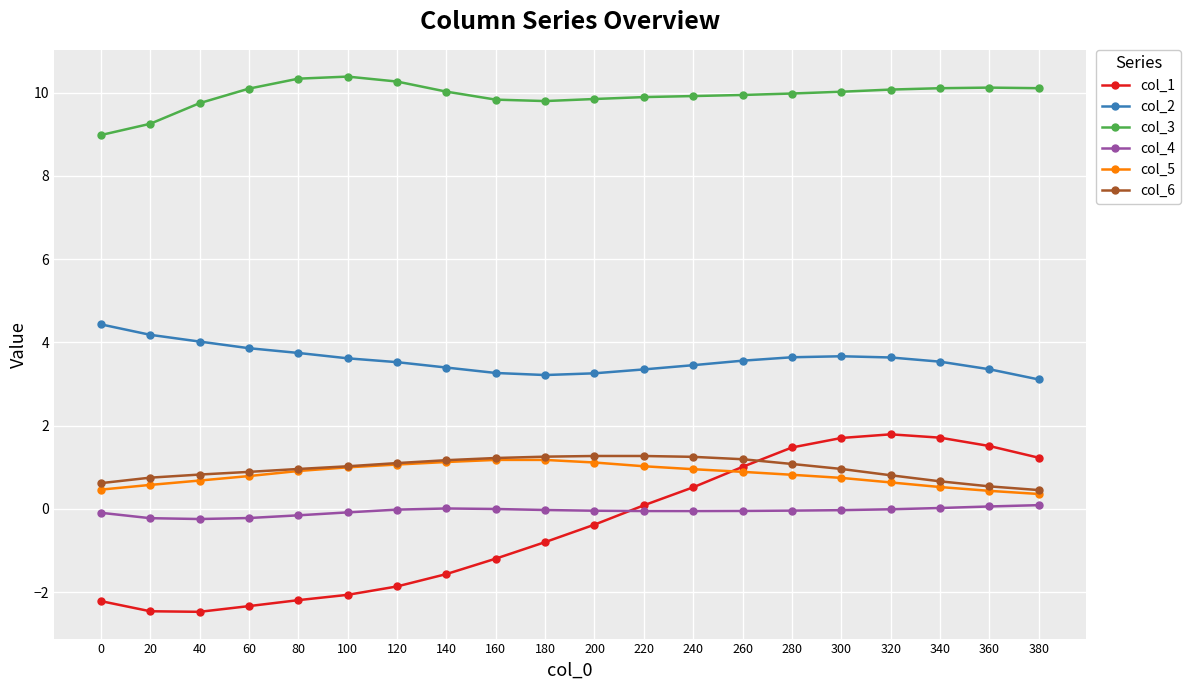

What is the value of the col_5 point at the 9th from the left?

1.2